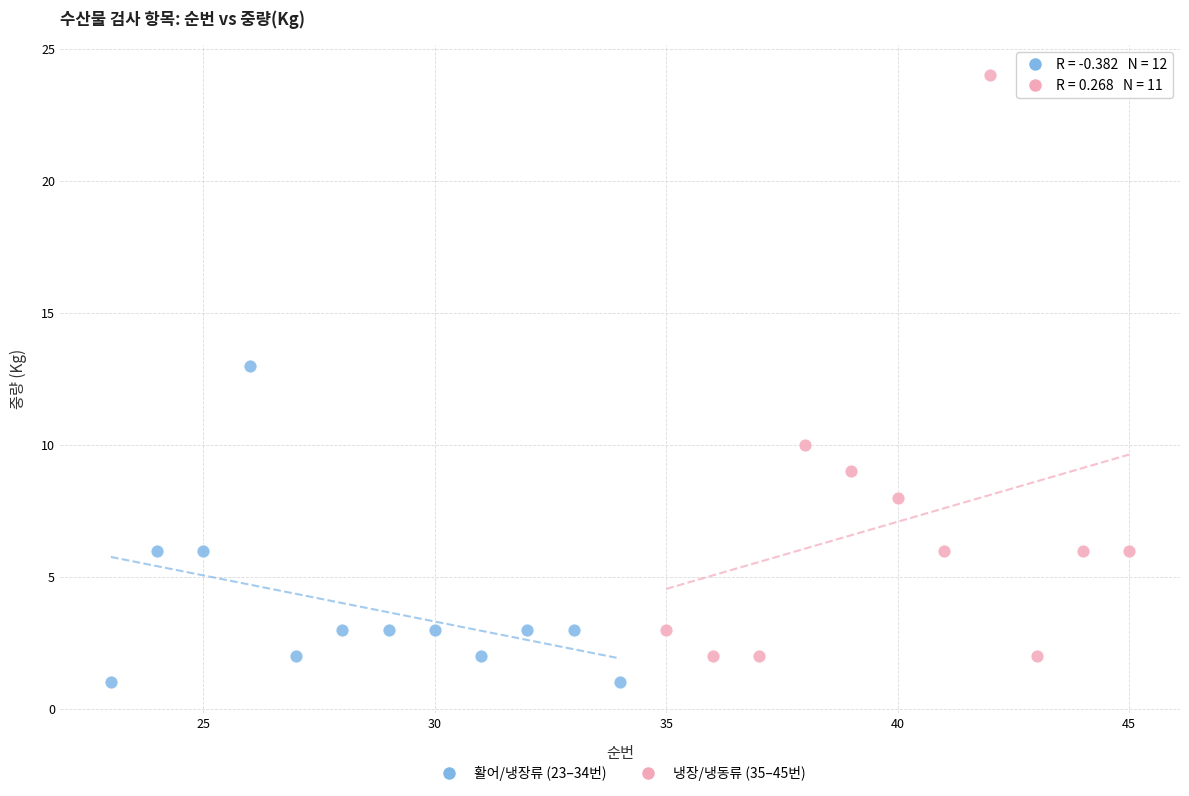

What are all the series names shown in the legend?

활어/냉장류 (23–34번), 냉장/냉동류 (35–45번)